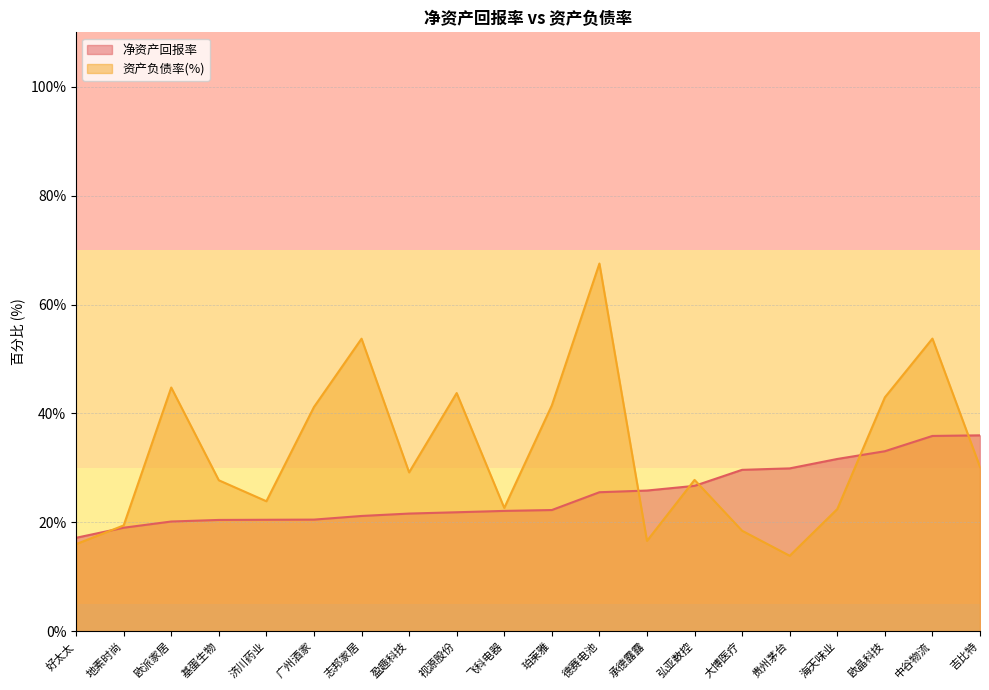

Is the value of 资产负债率(%) at 大博医疗 greater than the value of 净资产回报率 at 视源股份?

No